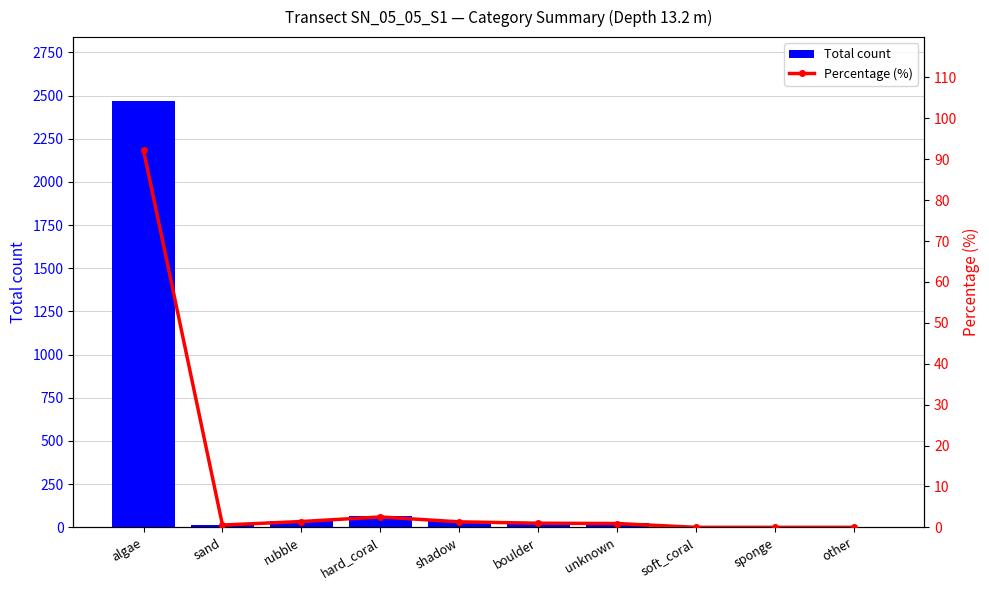

The value of Percentage (%) at unknown is 0.9. True or false?

True